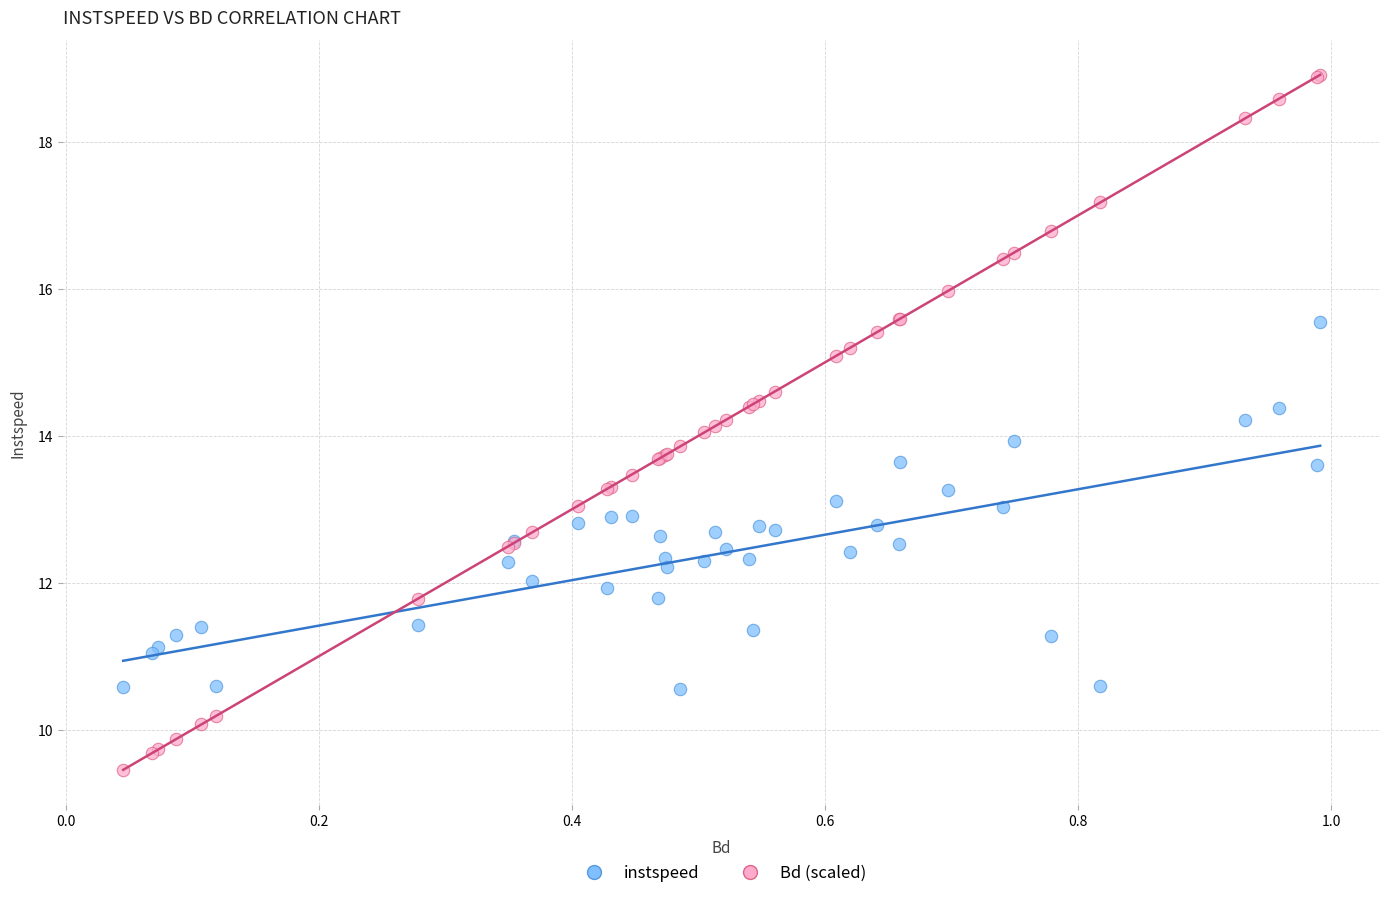

What is the X range (max minus min) for the scatter plot?

0.9